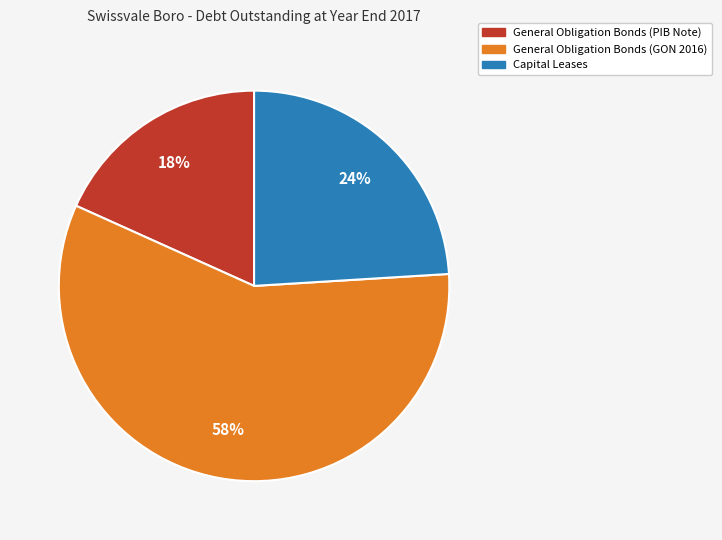

To the nearest percent, what is the average slice percentage?

33%